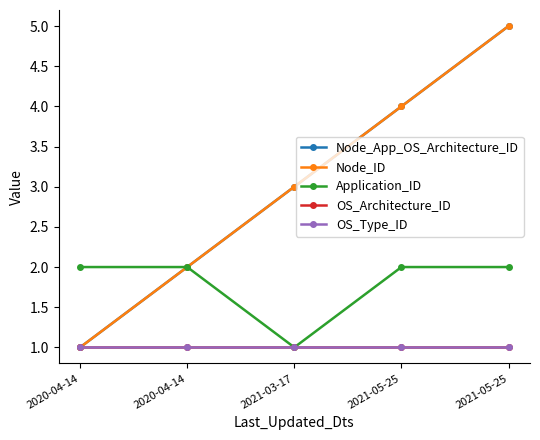

Does the chart have visible grid lines?

No